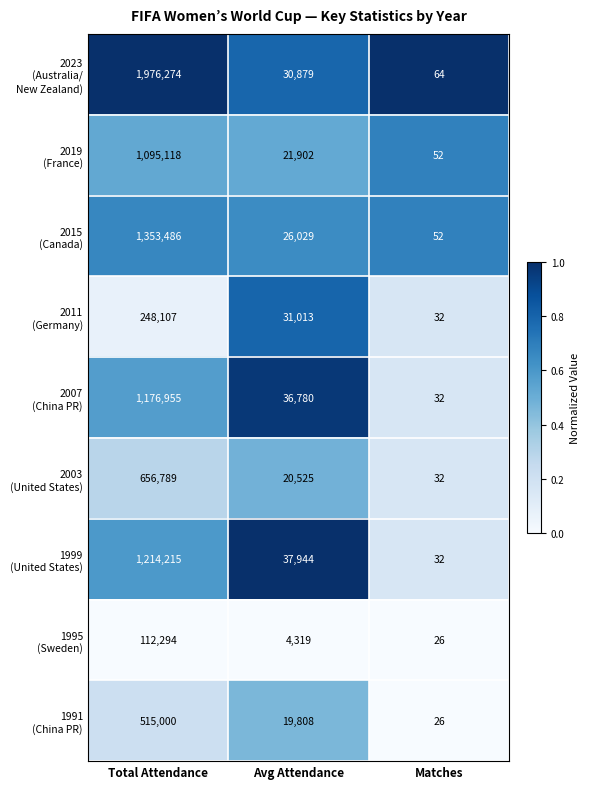

What is the greatest value displayed?

1976274